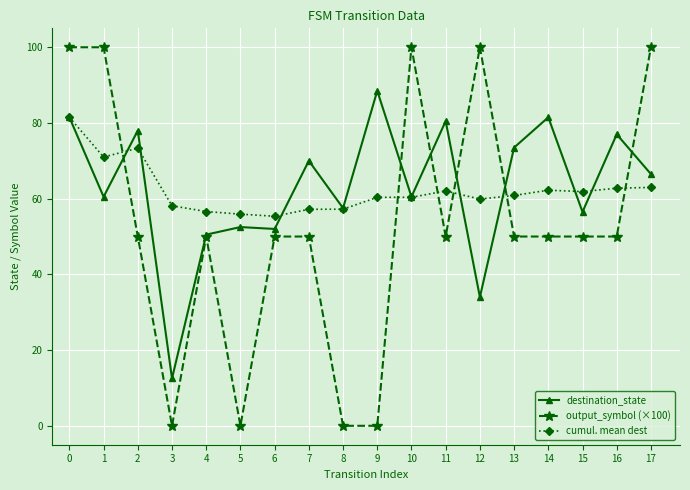

What is the value of the cumul. mean dest point at the 11th from the left?

60.4